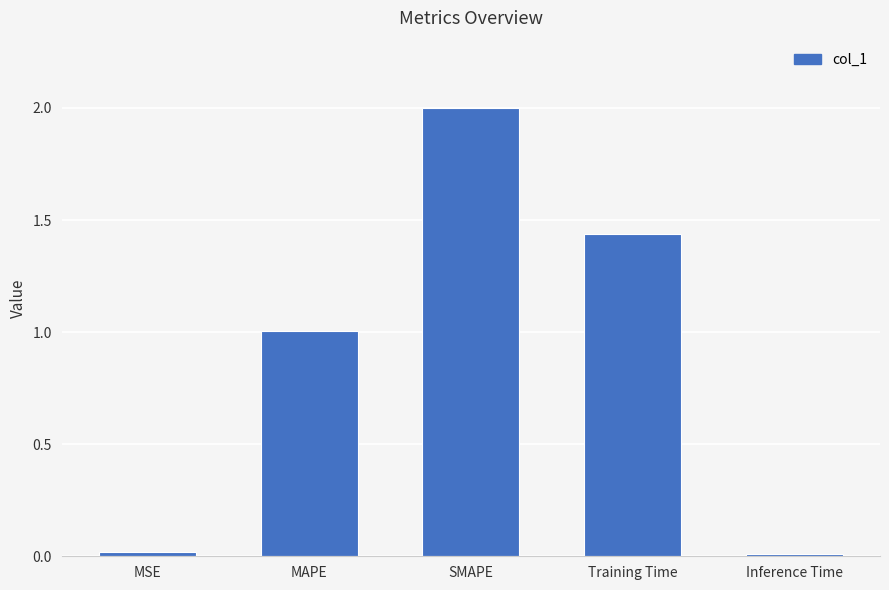

What is the label of the 3rd bar from the left?

SMAPE